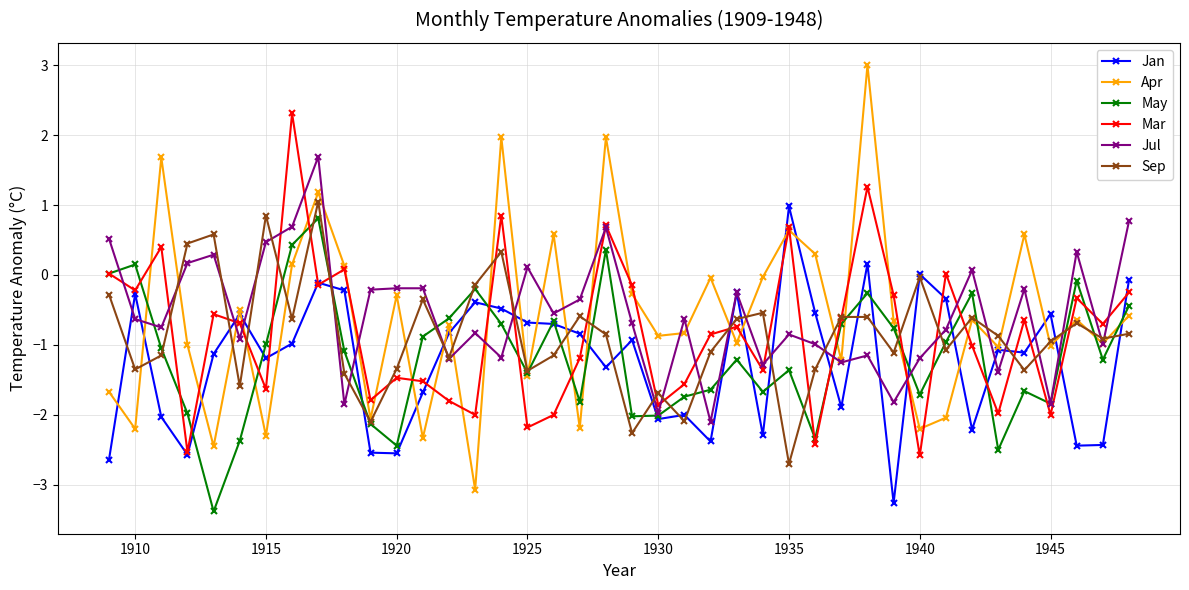

What is the lowest value of the Jan series?

-3.3